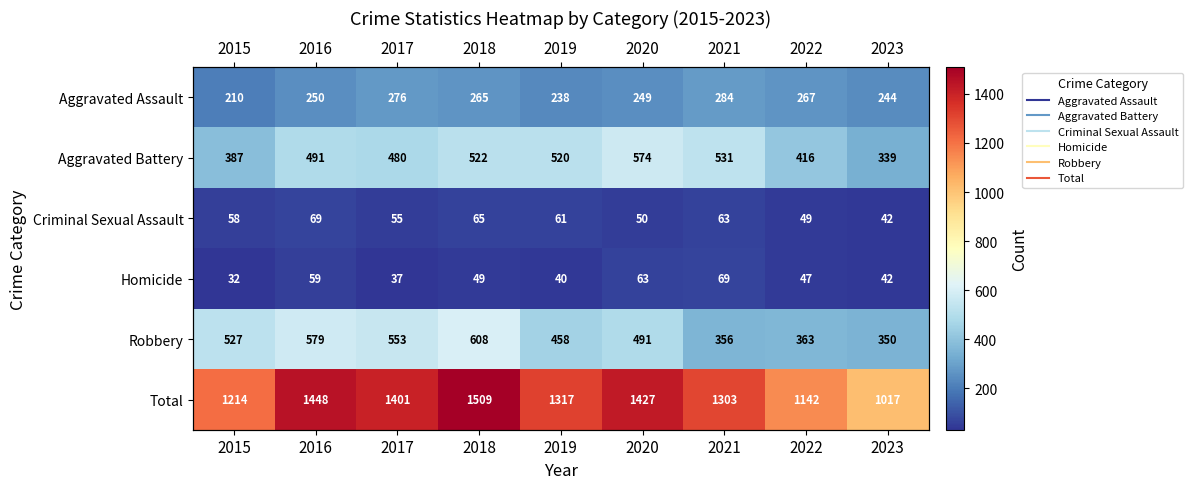

List the series in order of their peak value, lowest first.

Criminal Sexual Assault, Homicide, Aggravated Assault, Aggravated Battery, Robbery, Total